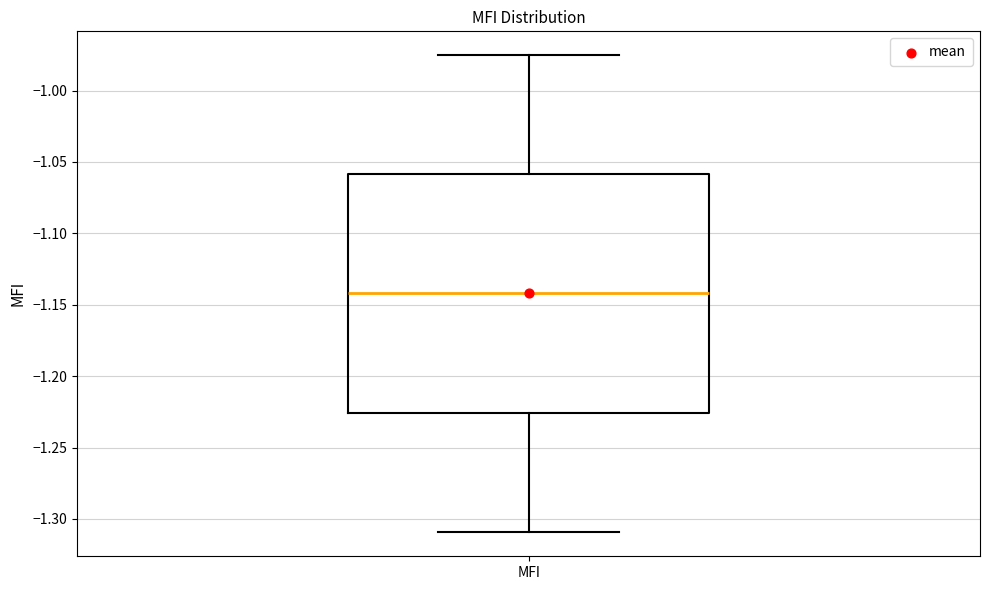

Transcribe this box plot: give where the median line is, the range the box spans, and where the two whiskers end, as read against the y-axis. The values are not printed on the chart, so give them approximately, as read against the axis.

median -1.140, box -1.225 to -1.060, whiskers -1.310 to -0.975